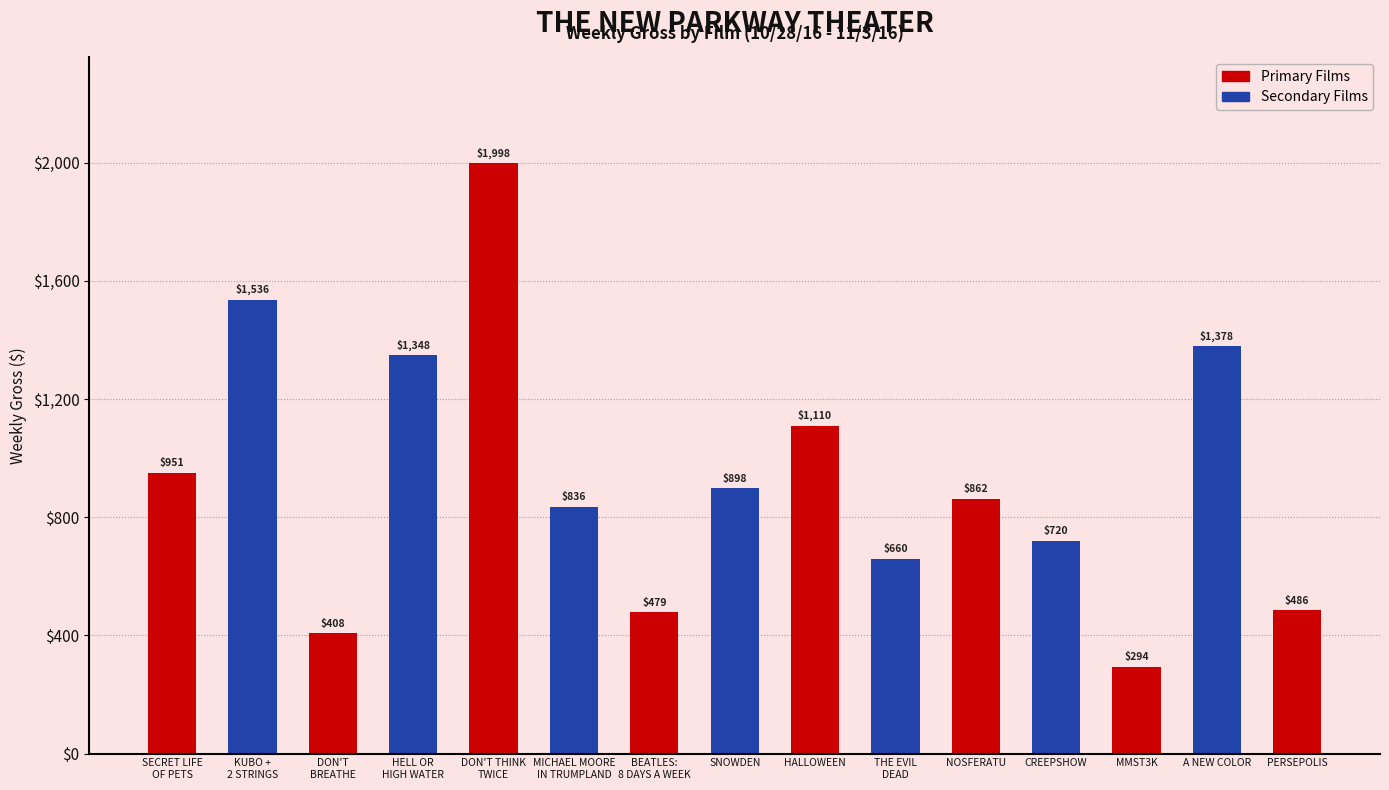

Is it true that the value at DON'T THINK
TWICE is 2651?

False